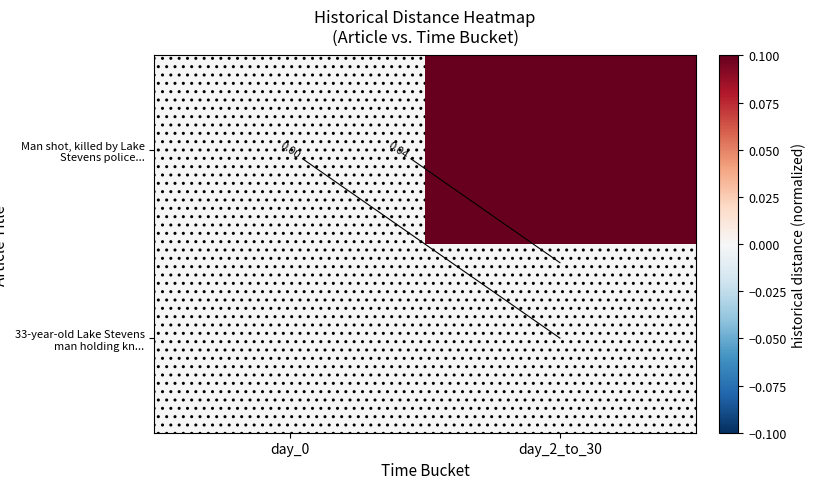

At how many categories does at least one series exceed 0?

1